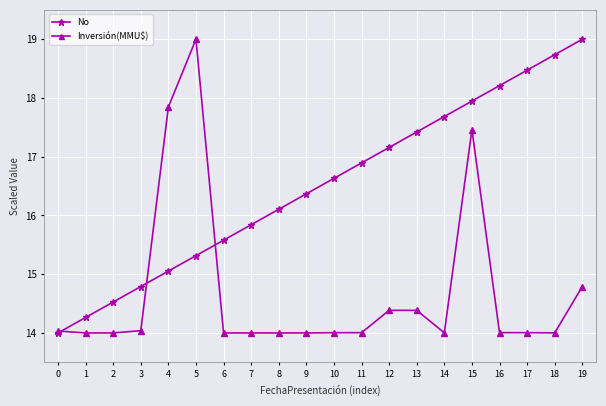

What is the sum of the No values at 19 and 1?

33.3